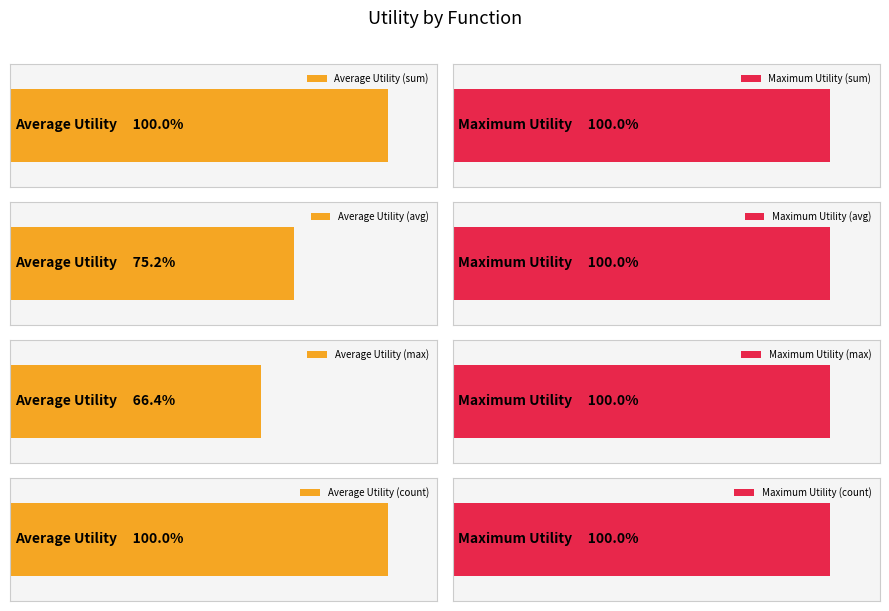

True or false: count has a value of 0.3 at avg.

False